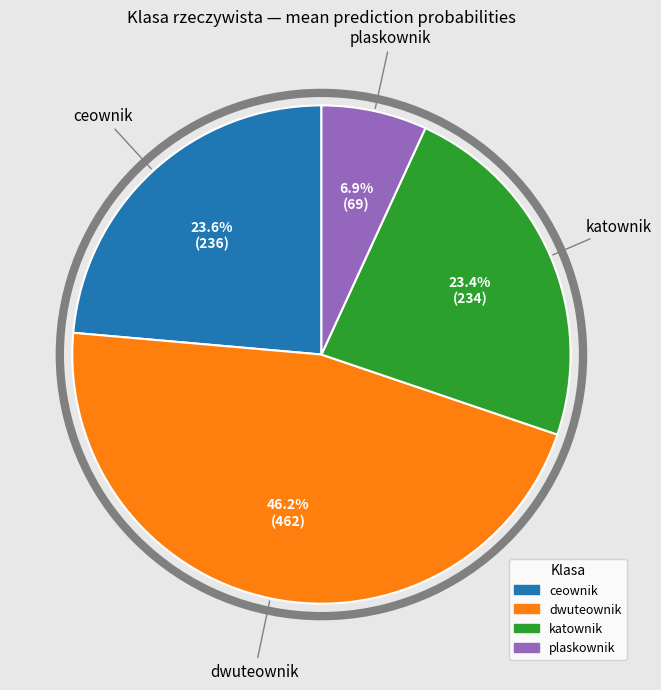

How many segments does this pie chart have?

4